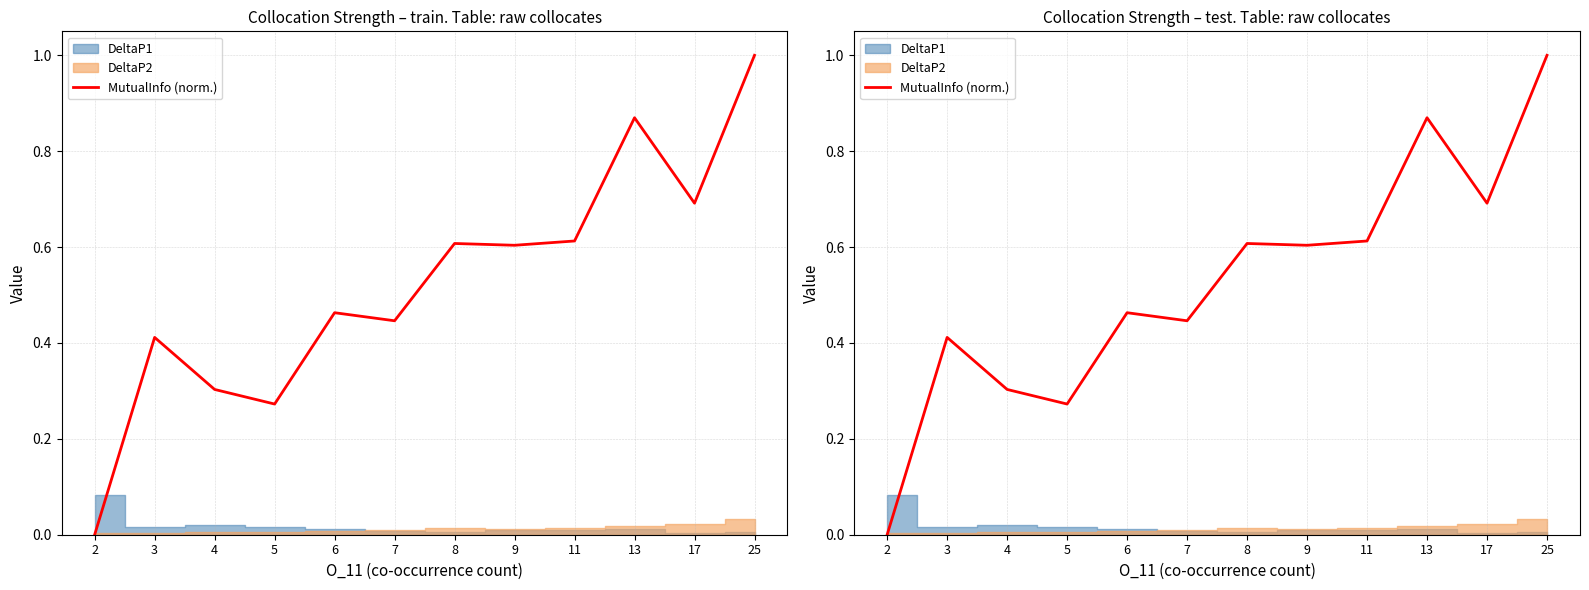

The chart shows a value of 0.4 at 4. True or false?

False